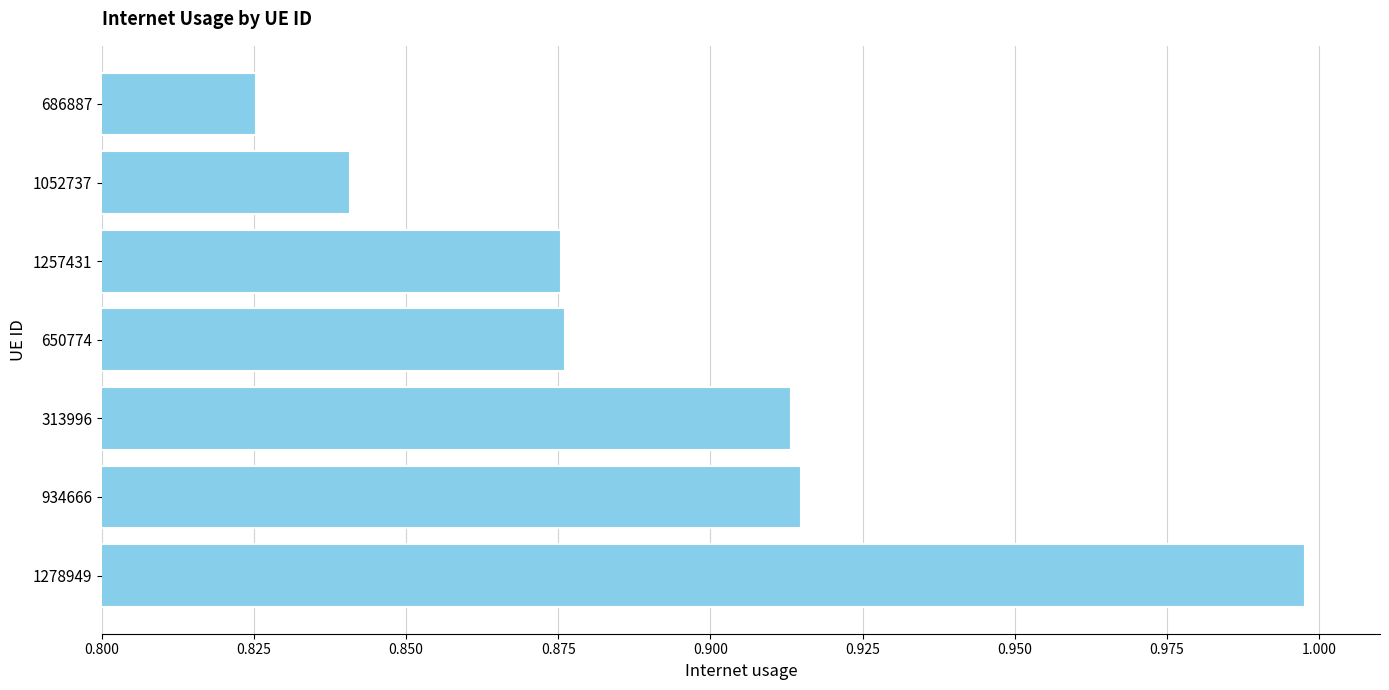

Which category has the highest value across all series?

1278949